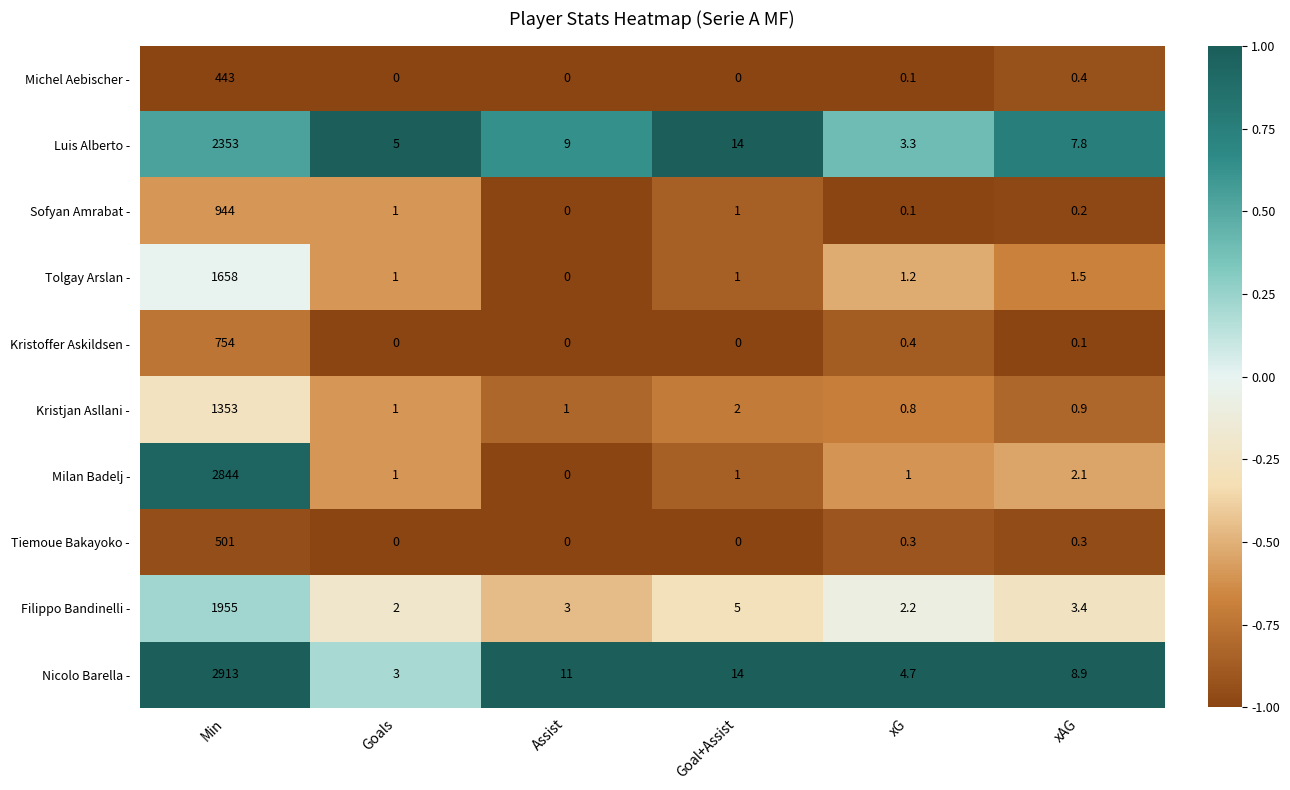

What is the total value across all series at Goal+Assist?

38.0